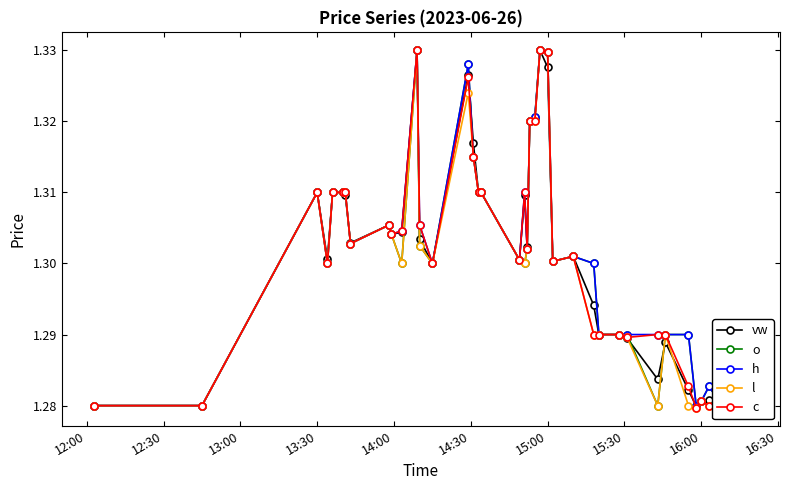

At how many categories does at least one series exceed 1?

40